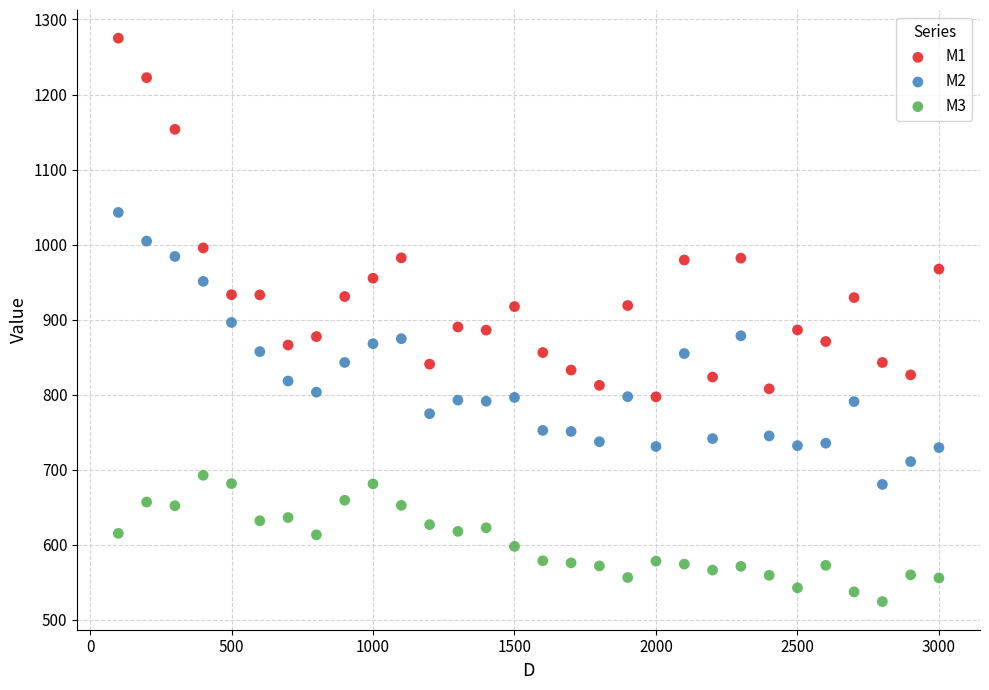

Which series has the largest Y range (max minus min)?

M1